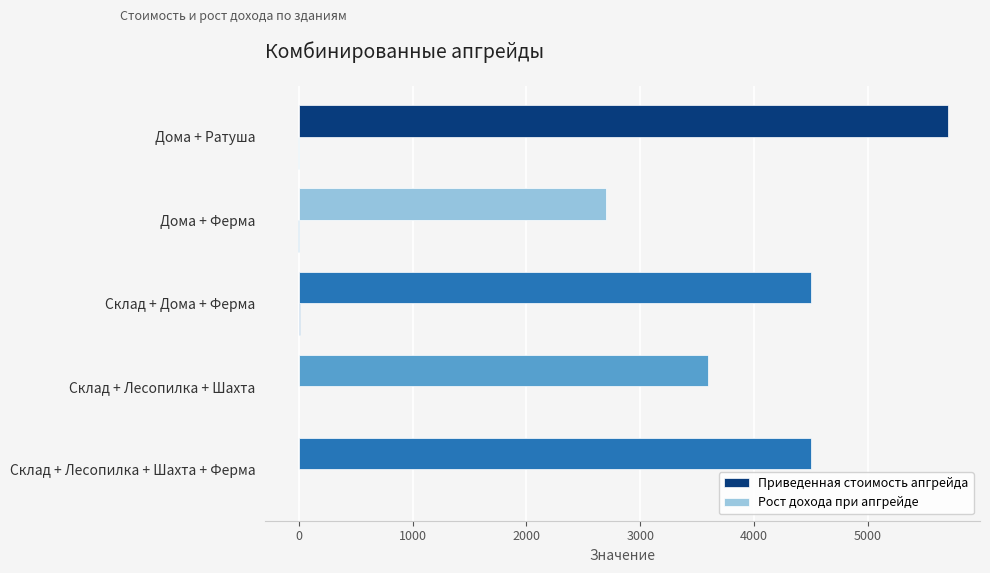

Count the Приведенная стоимость апгрейда values in the range 3600 to 4500.

3